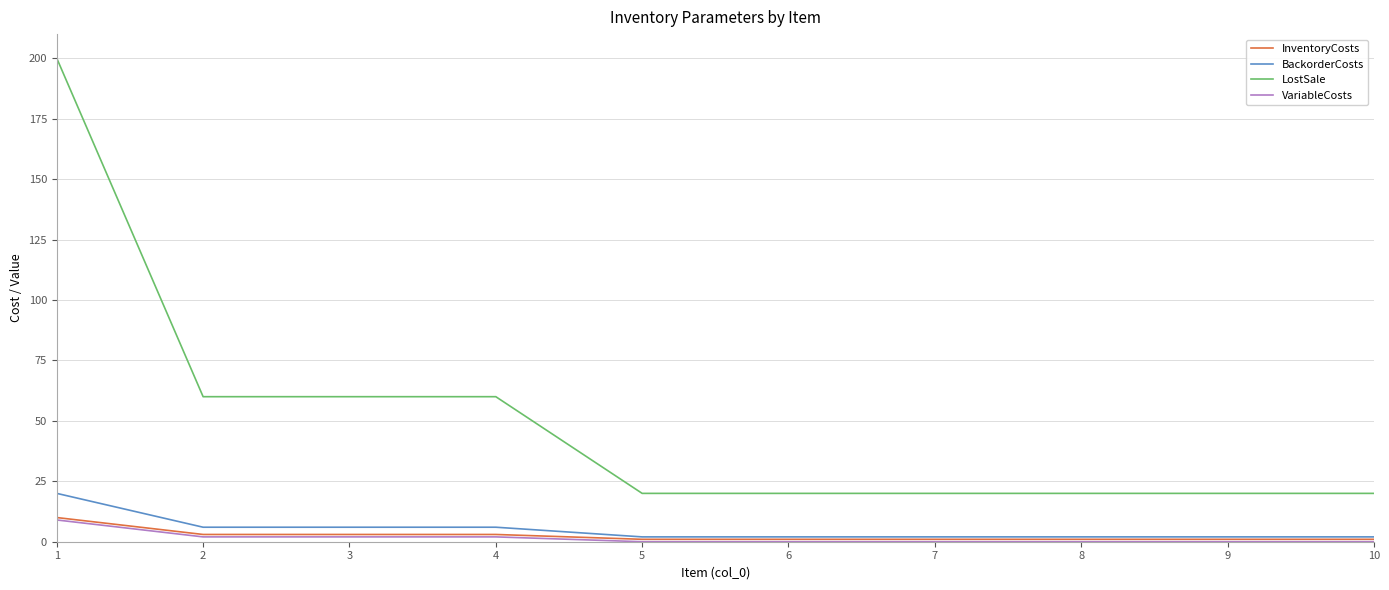

What is the greatest value displayed?

200